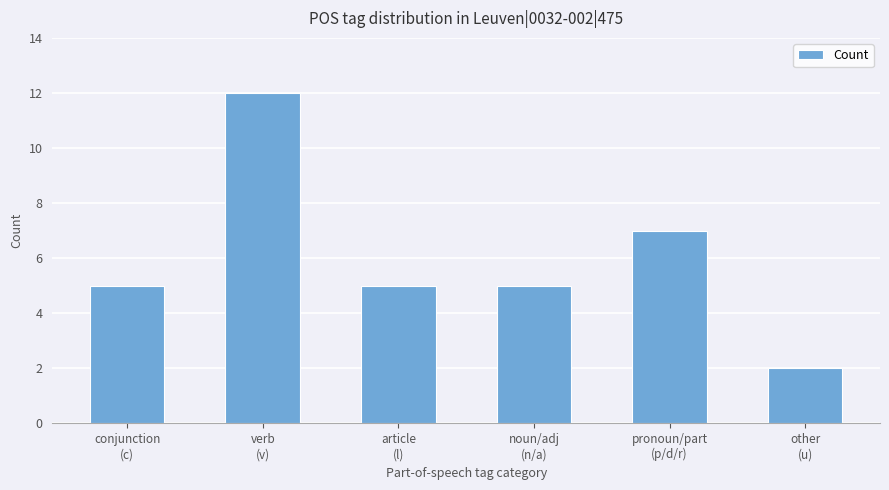

Approximately how many times larger is the value at pronoun/part
(p/d/r) compared to conjunction
(c)?

1.4